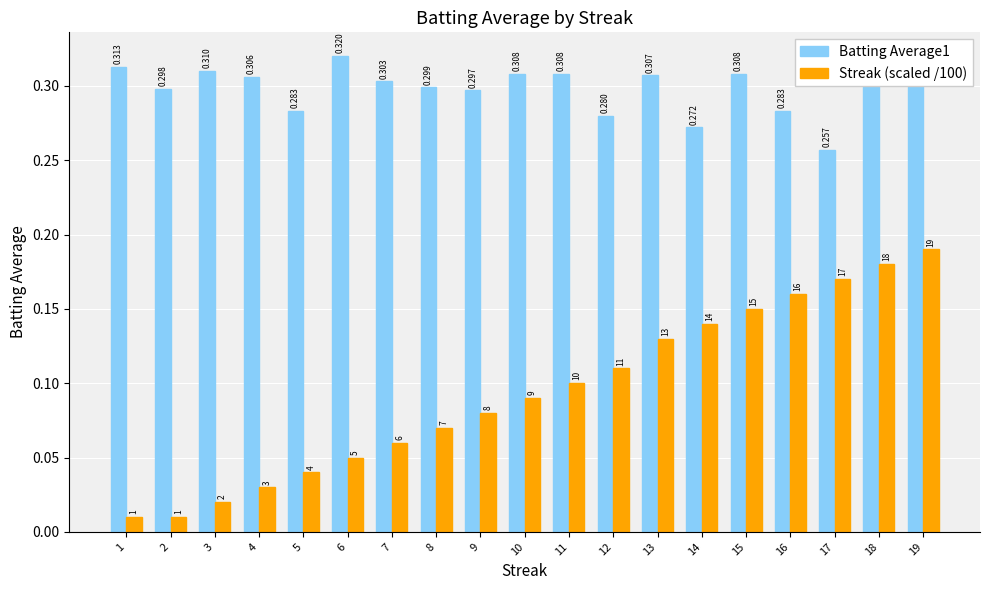

How many bars are there in each group?

2